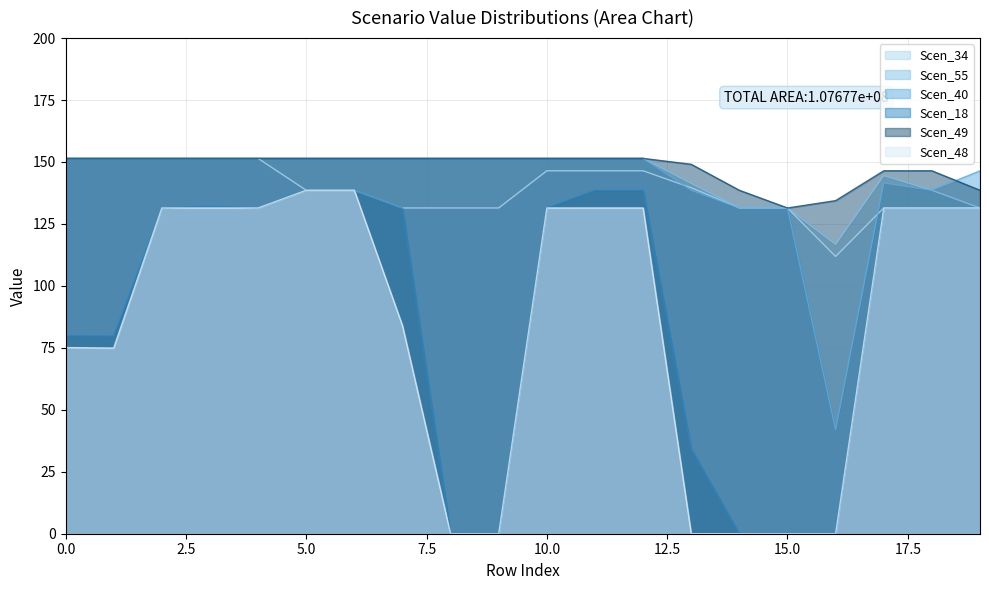

True or false: Scen_18 has a value of 131.5 at 4.

True